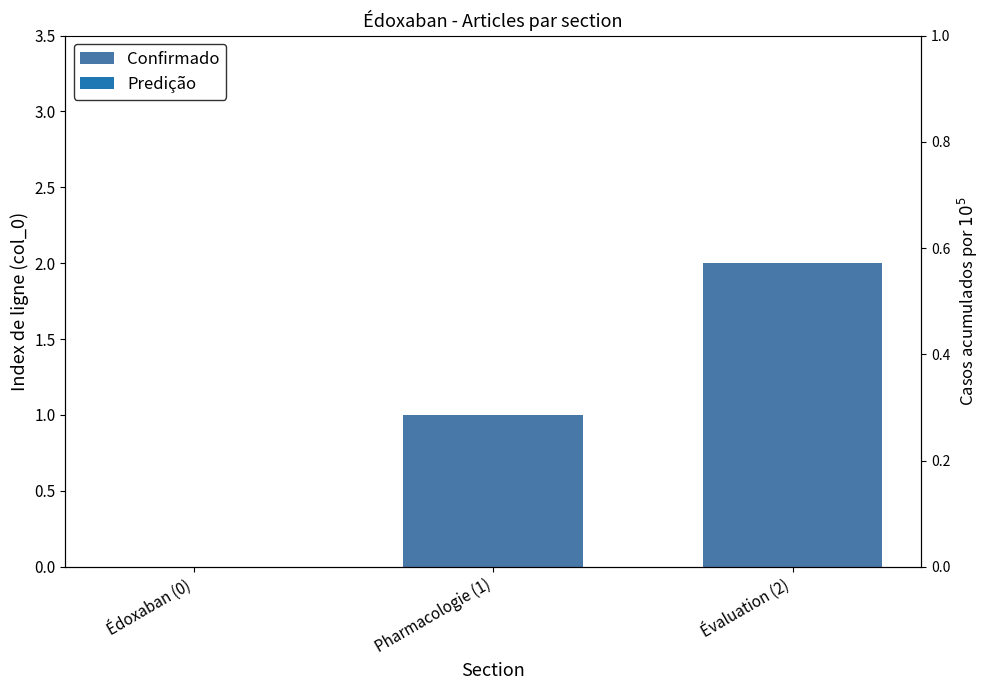

What is the difference between the maximum and minimum values?

2